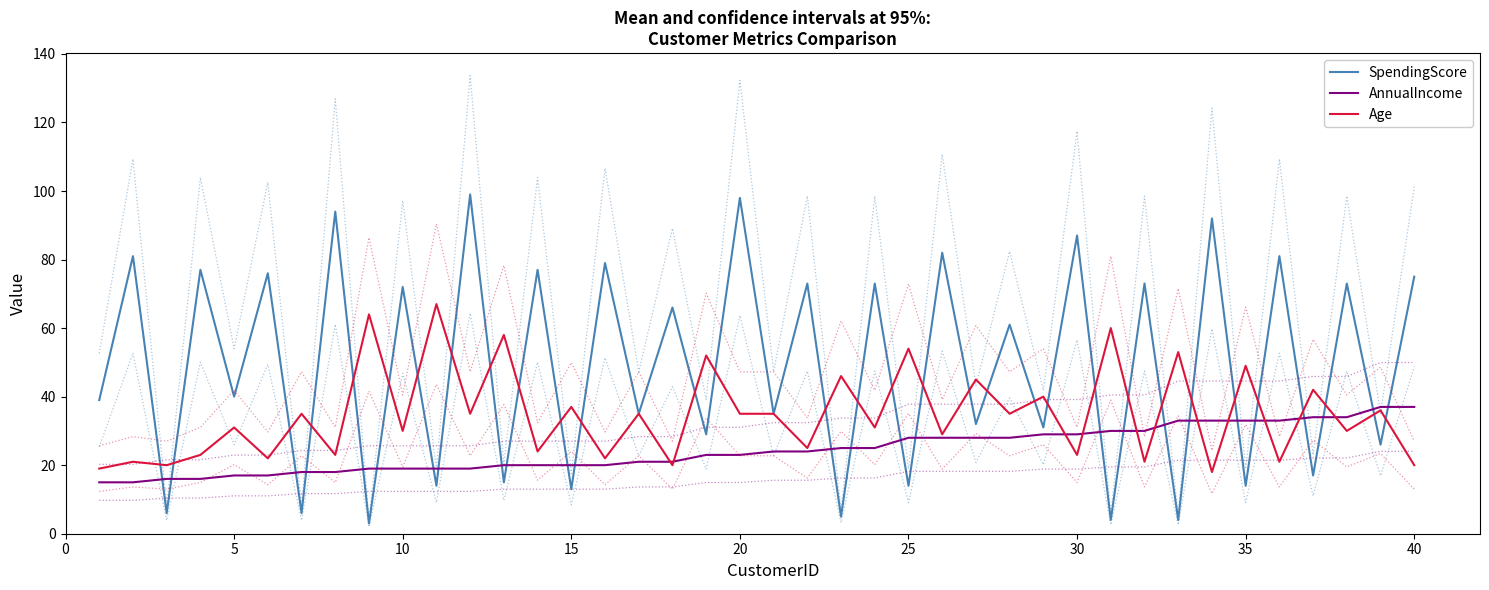

True or false: AnnualIncome has a value of 28 at 25.

True